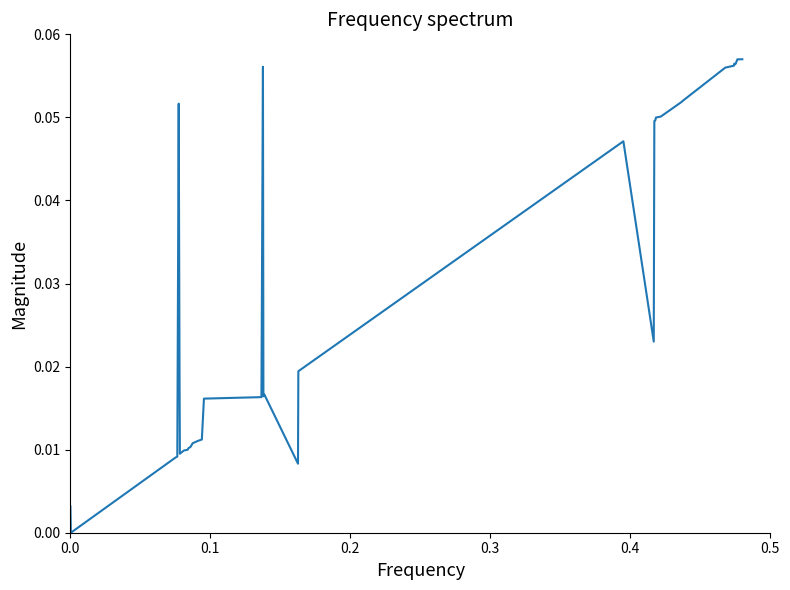

Reading left to right, transcribe all the data shown in this chart.

0.0	0.0	0.0	0.0	0.1	0.0	0.0	0.0	0.0	0.0	0.0	0.0	0.0	0.0	0.0	0.0	0.1	0.0	0.0	0.0	0.0	0.0	0.0	0.0	0.0	0.0	0.1	0.1	0.1	0.1	0.1	0.1	0.1	0.1	0.1	0.1	0.1	0.1	0.1	0.1